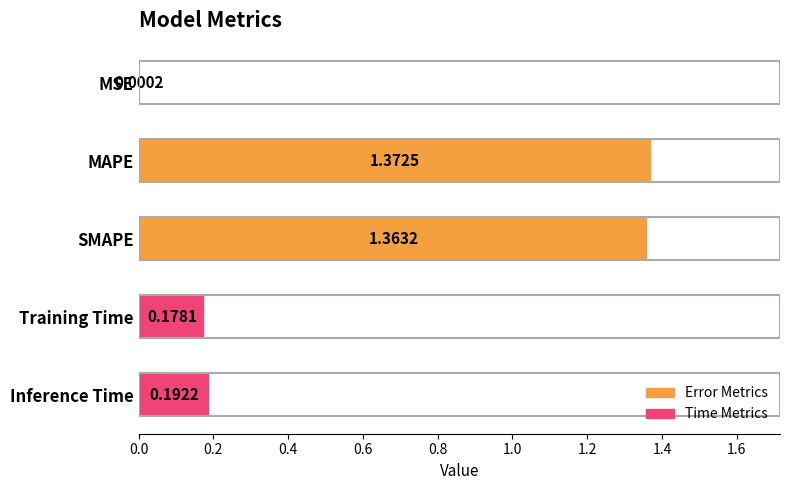

What is the sum of the values at Training Time and MAPE?

1.6